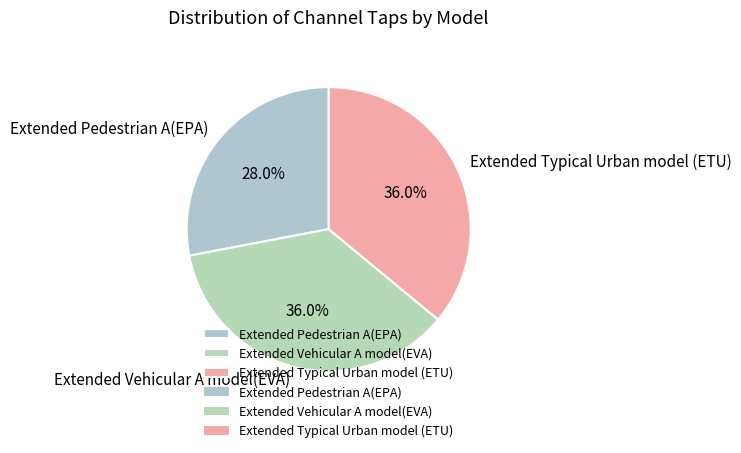

Combined, do Extended Pedestrian A(EPA) and Extended Vehicular A model(EVA) account for over 50%?

Yes